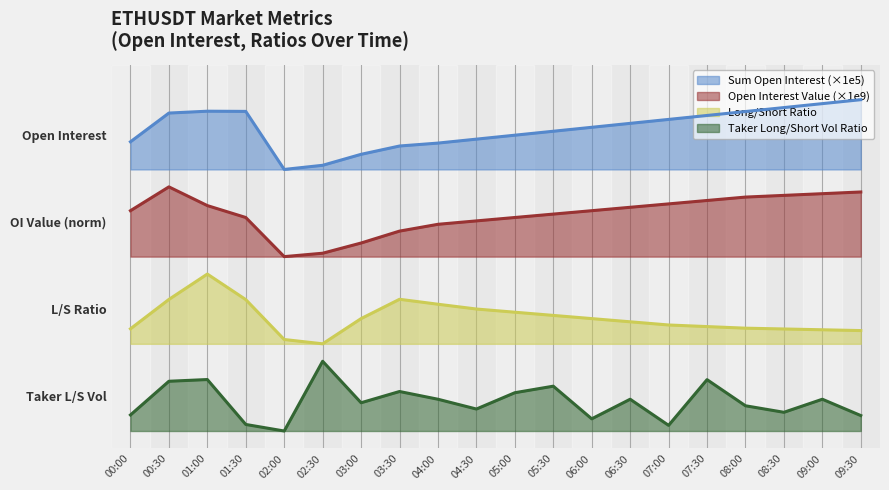

Reading left to right, list all the values displayed in this chart.

sum_open_interest: 00:00=3.3	00:30=3.6	01:00=3.7	01:30=3.7	02:00=3.0	02:30=3.0	03:00=3.2	03:30=3.3	04:00=3.3	04:30=3.3	05:00=3.4	05:30=3.4	06:00=3.5	06:30=3.5	07:00=3.6	07:30=3.6	08:00=3.7	08:30=3.7	09:00=3.8	09:30=3.8
count_long_short_ratio: 00:00=1.2	00:30=1.5	01:00=1.8	01:30=1.5	02:00=1.0	02:30=1.0	03:00=1.3	03:30=1.5	04:00=1.5	04:30=1.4	05:00=1.4	05:30=1.3	06:00=1.3	06:30=1.3	07:00=1.2	07:30=1.2	08:00=1.2	08:30=1.2	09:00=1.2	09:30=1.2
sum_taker_long_short_vol_ratio: 00:00=0.2	00:30=0.6	01:00=0.6	01:30=0.1	02:00=0.0	02:30=0.8	03:00=0.3	03:30=0.5	04:00=0.4	04:30=0.3	05:00=0.4	05:30=0.5	06:00=0.1	06:30=0.4	07:00=0.1	07:30=0.6	08:00=0.3	08:30=0.2	09:00=0.4	09:30=0.2
sum_open_interest_value_norm: 00:00=2.5	00:30=2.8	01:00=2.6	01:30=2.4	02:00=2.0	02:30=2.0	03:00=2.2	03:30=2.3	04:00=2.4	04:30=2.4	05:00=2.4	05:30=2.5	06:00=2.5	06:30=2.6	07:00=2.6	07:30=2.6	08:00=2.7	08:30=2.7	09:00=2.7	09:30=2.7